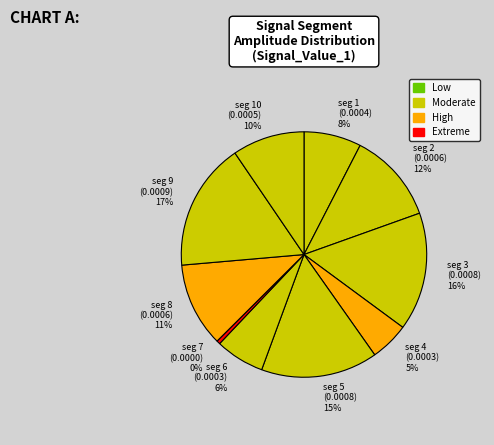

Which category has the smallest portion of the pie?

signal segment 7